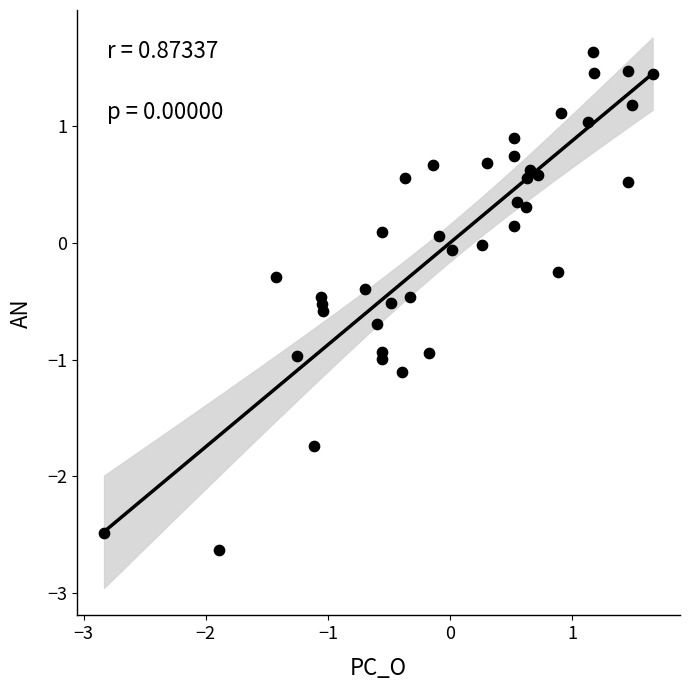

What is the range of X values (max minus min)?

4.5